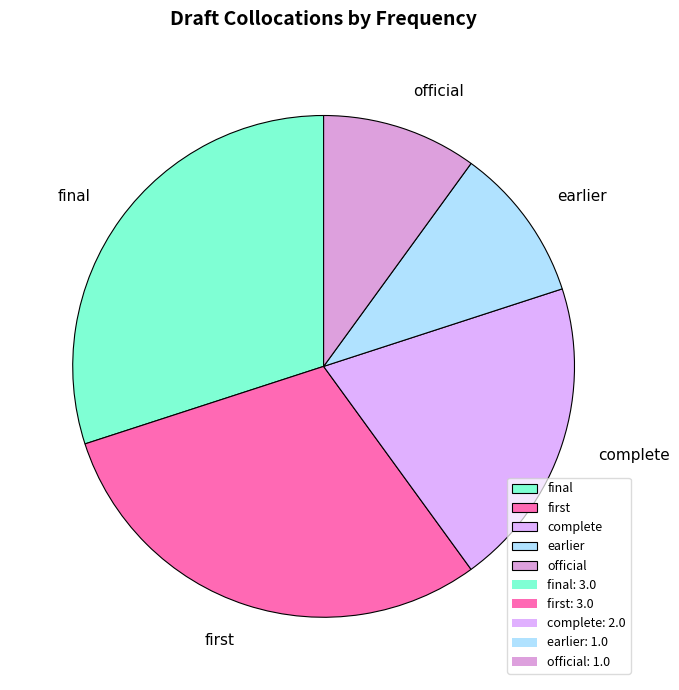

Does complete account for over 50% of the chart?

No